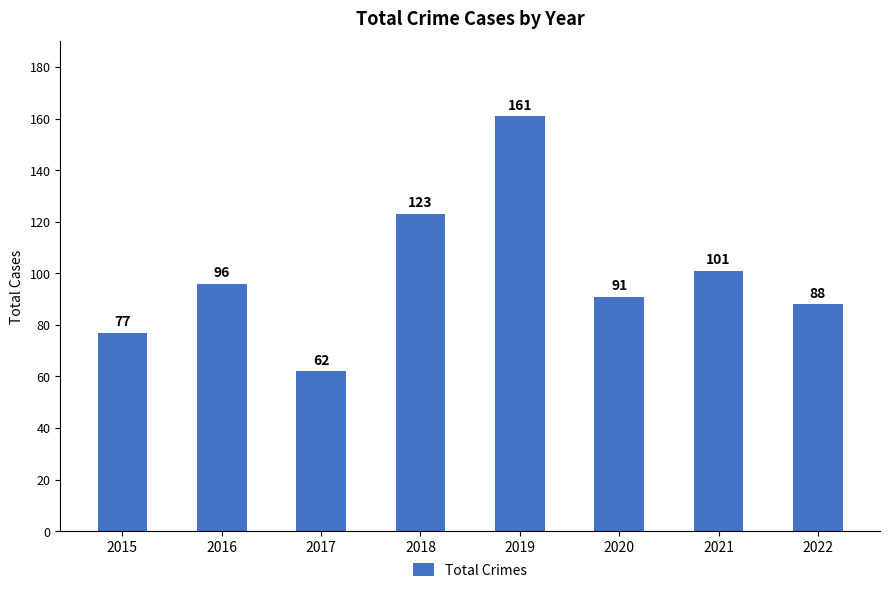

What is the difference between the second highest and second lowest values?

46